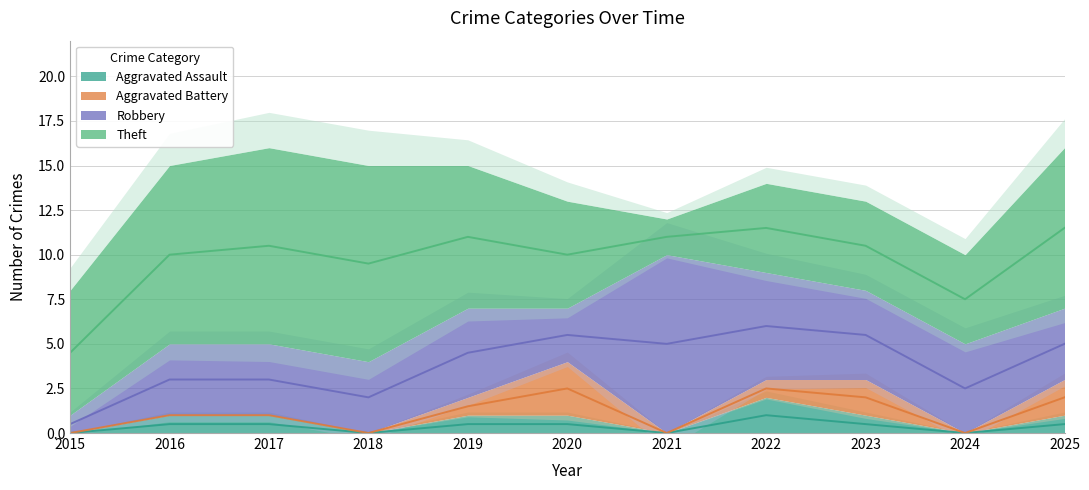

Which category has the highest value across all series?

2017